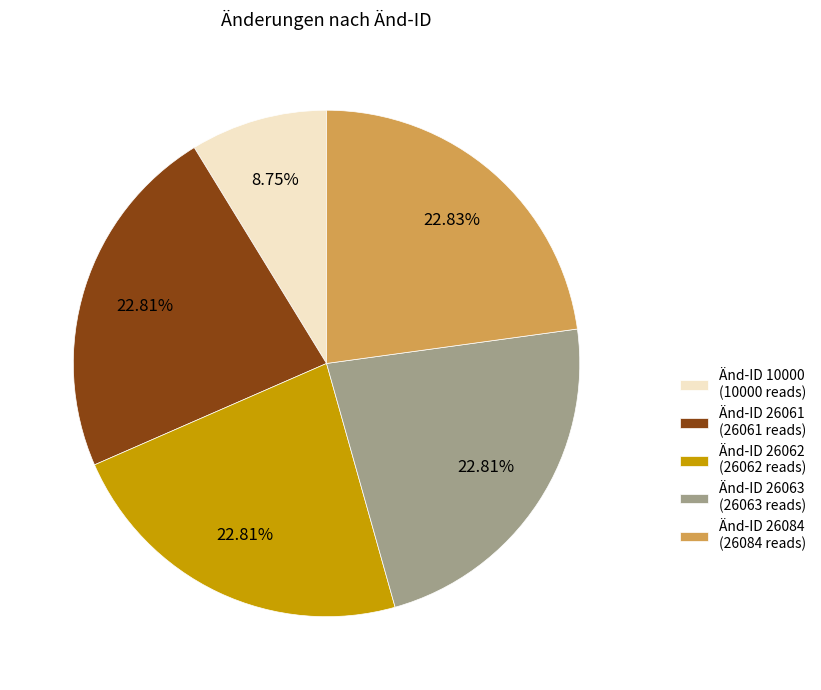

How many slices are in this pie chart?

5